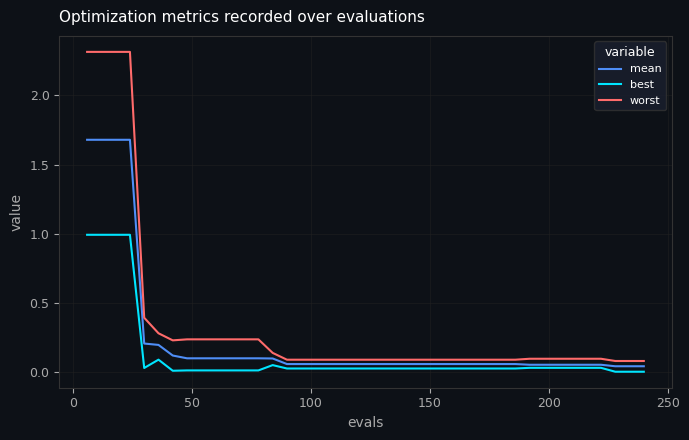

List the series in order of their peak value, lowest first.

best, mean, worst